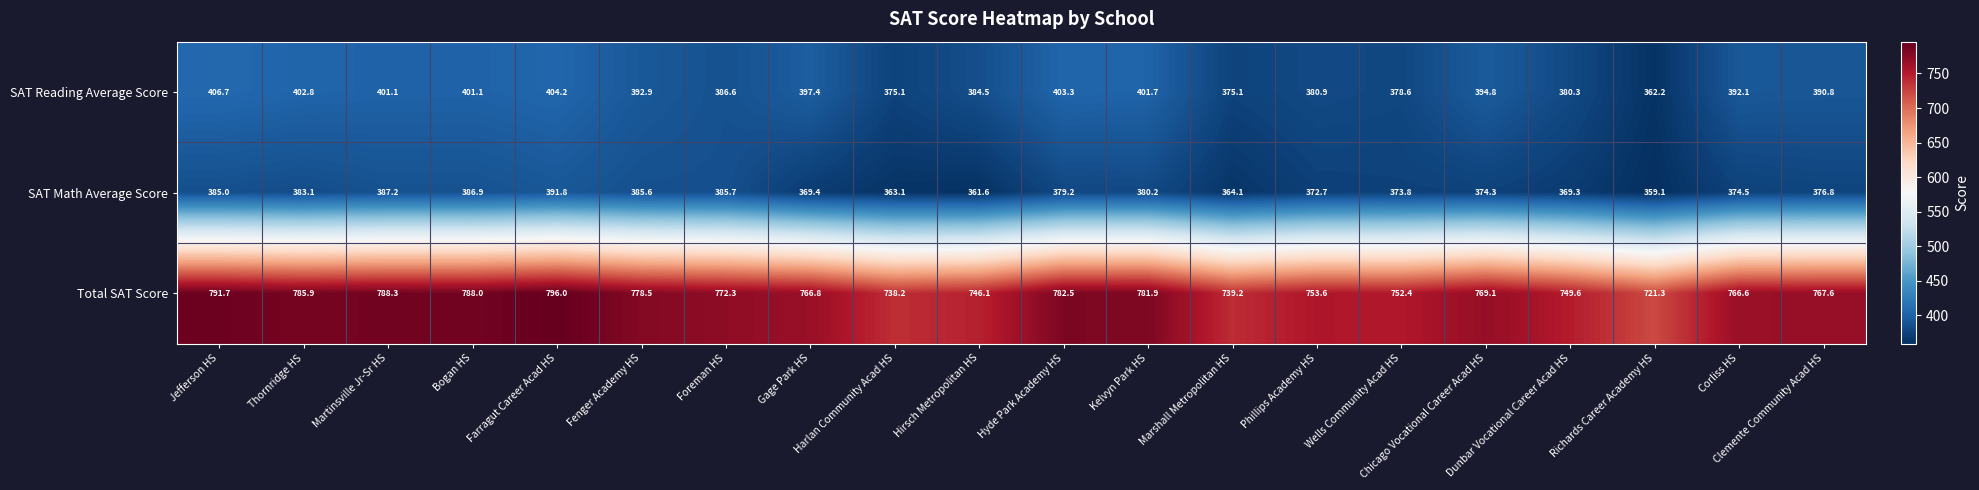

Which series has the widest spread of values?

Total SAT Score